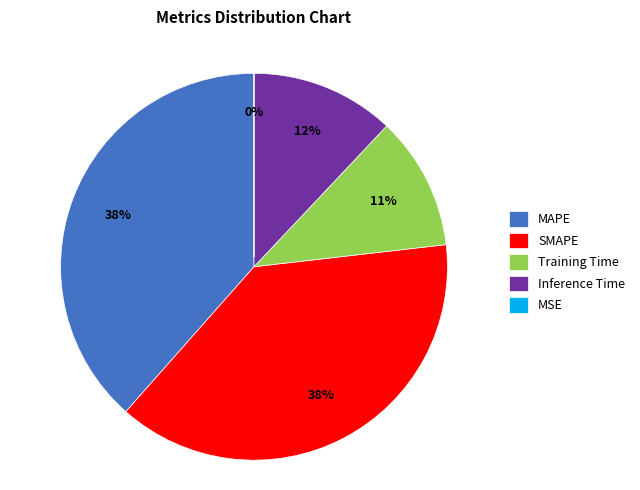

Combined, do MAPE and SMAPE account for over 50%?

Yes